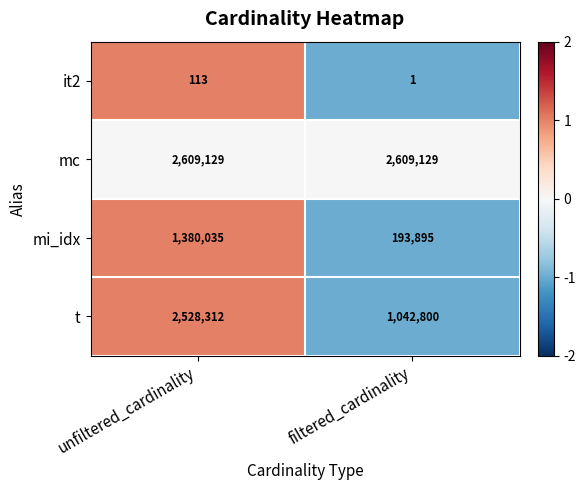

The value of it2 at unfiltered_cardinality is 51. True or false?

False